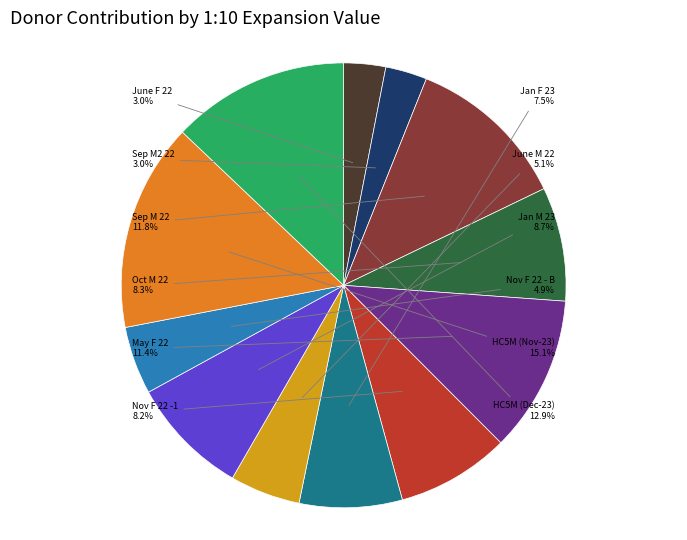

Between May F 22 and Nov F 22 - B, which is larger?

May F 22